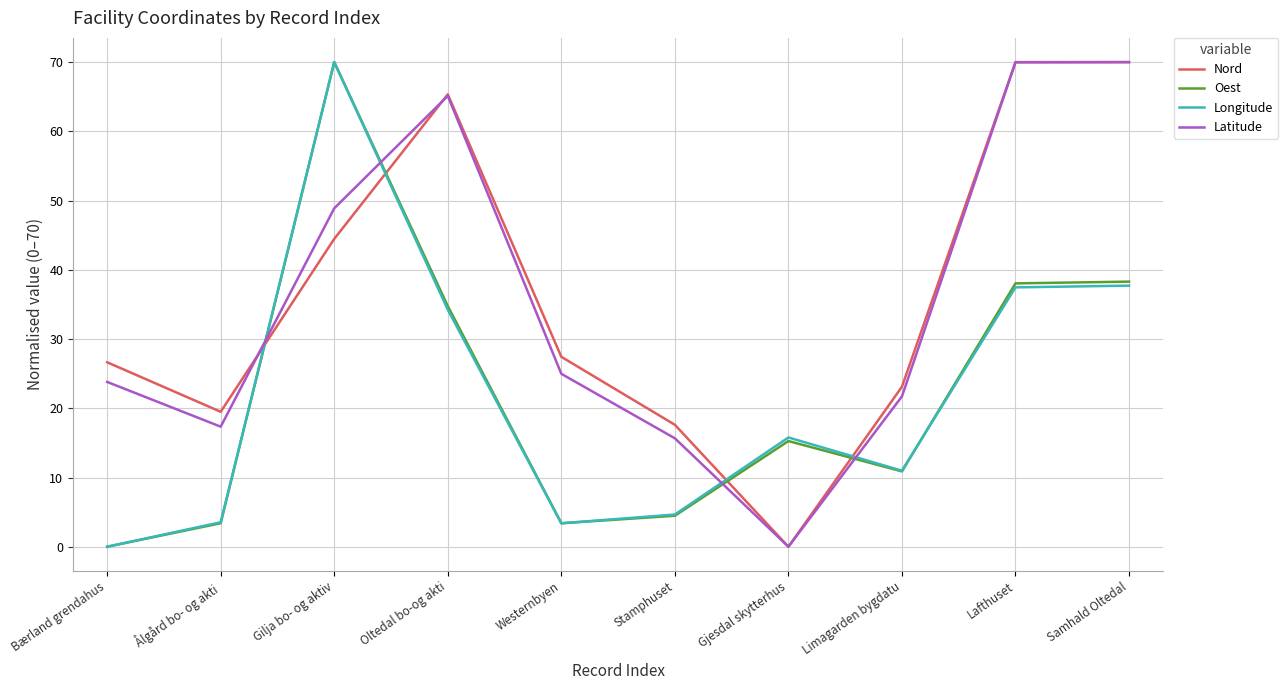

What is the sum of all Nord values?

364.1